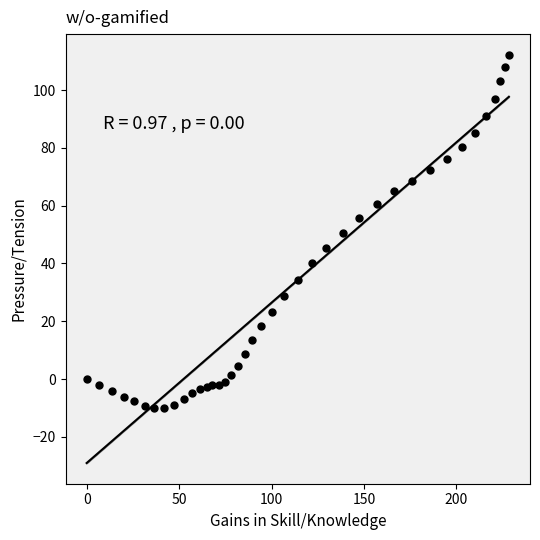

What is the range of X values (max minus min)?

228.4